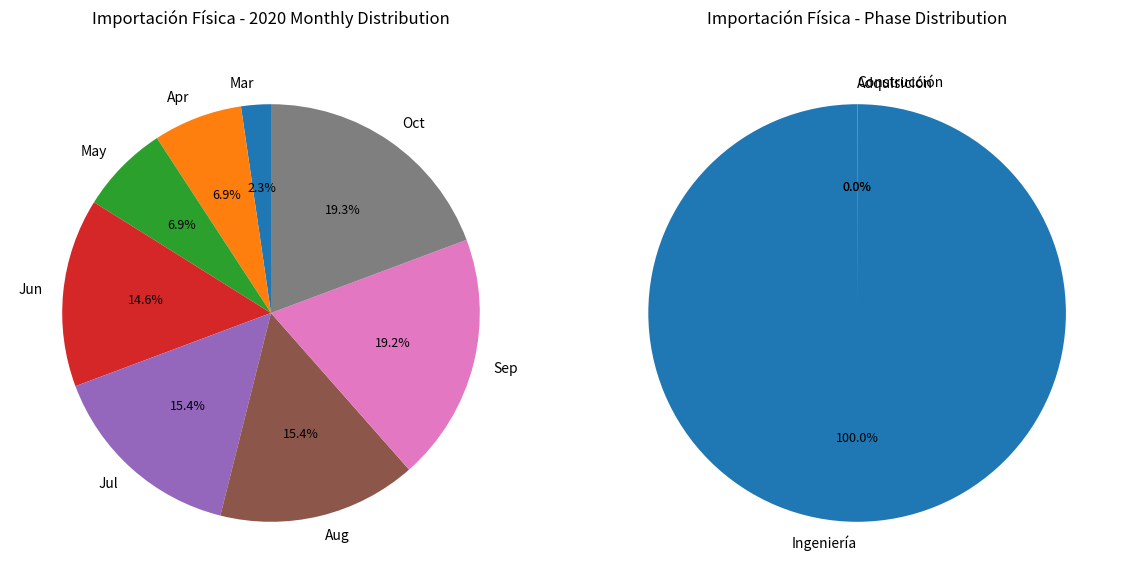

The Construcción slice represents 0% of the pie. True or false?

True